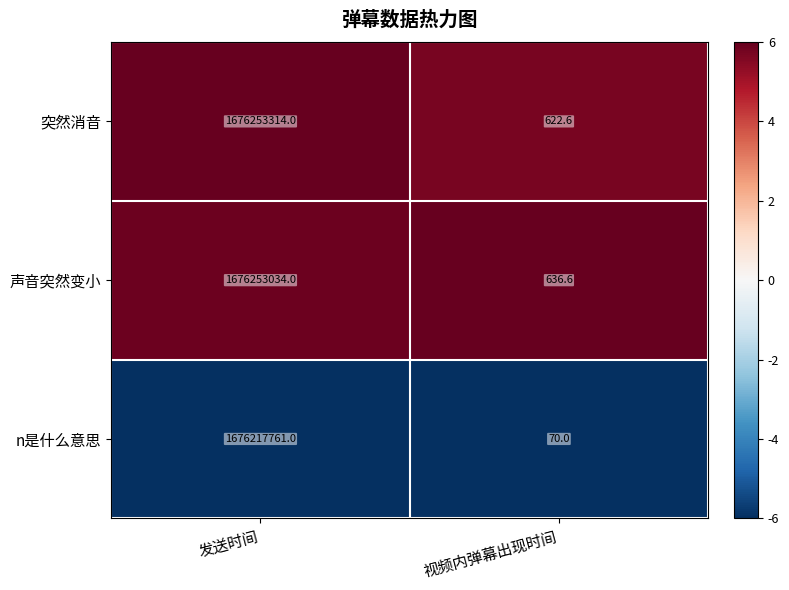

Read the 声音突然变小 value at 视频内弹幕出现时间.

636.6